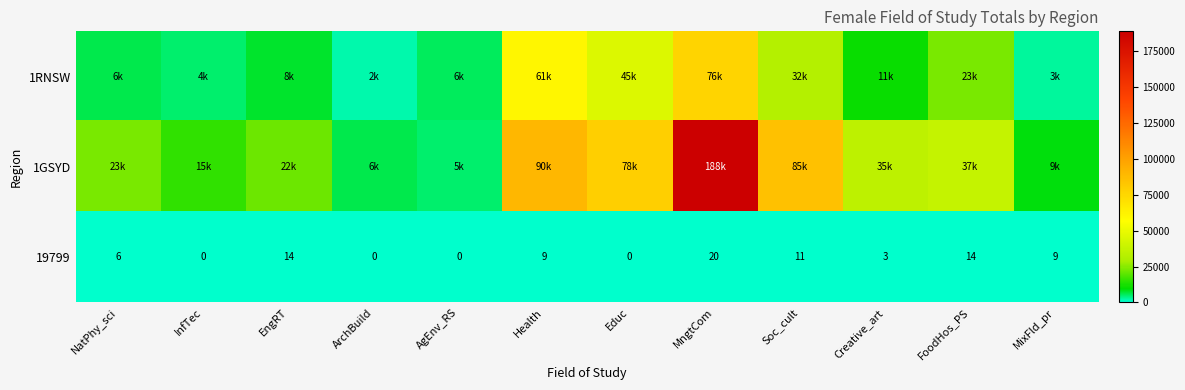

The 19799 series shows 14 at MngtCom. True or false?

False